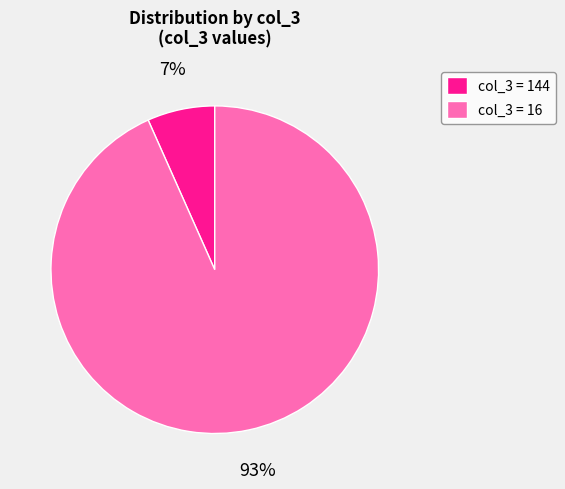

Which slice is the largest?

col_3 = 16